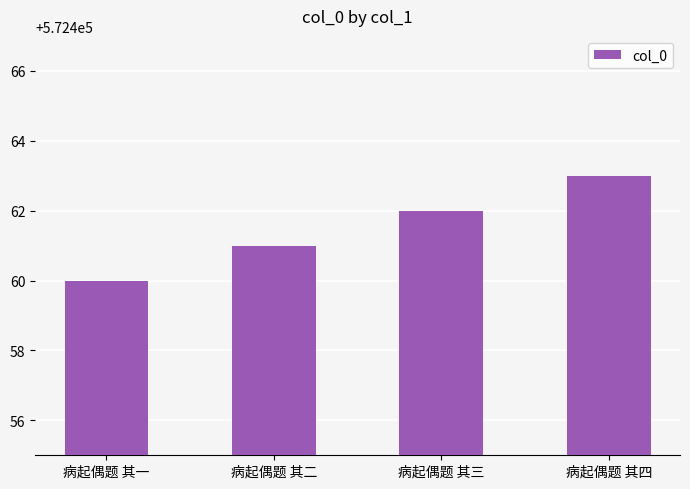

List the labels in order of value, largest first.

病起偶题 其四, 病起偶题 其三, 病起偶题 其二, 病起偶题 其一